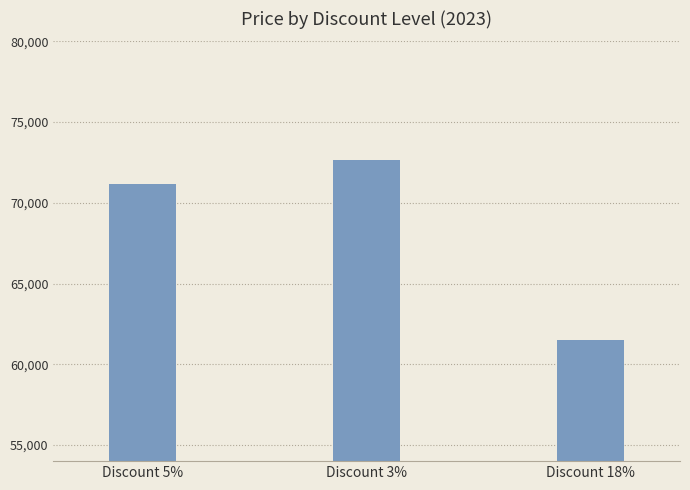

What position from the right is Discount 3%?

2